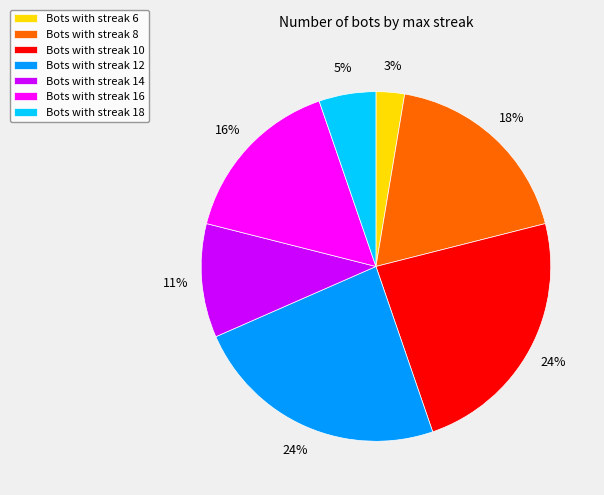

True or false: Bots with streak 16 accounts for 27% of the total.

False